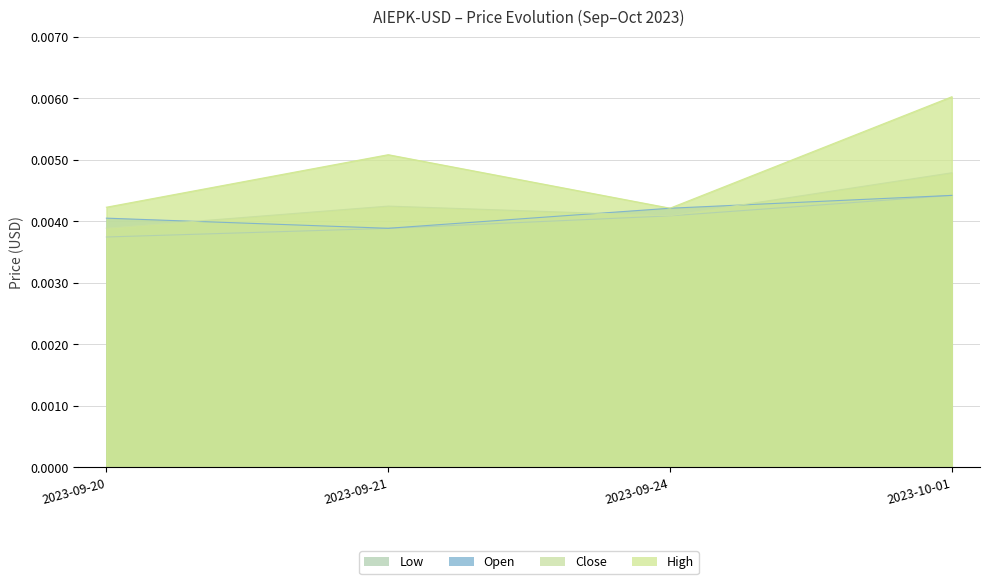

True or false: High and Low intersect in this chart.

False